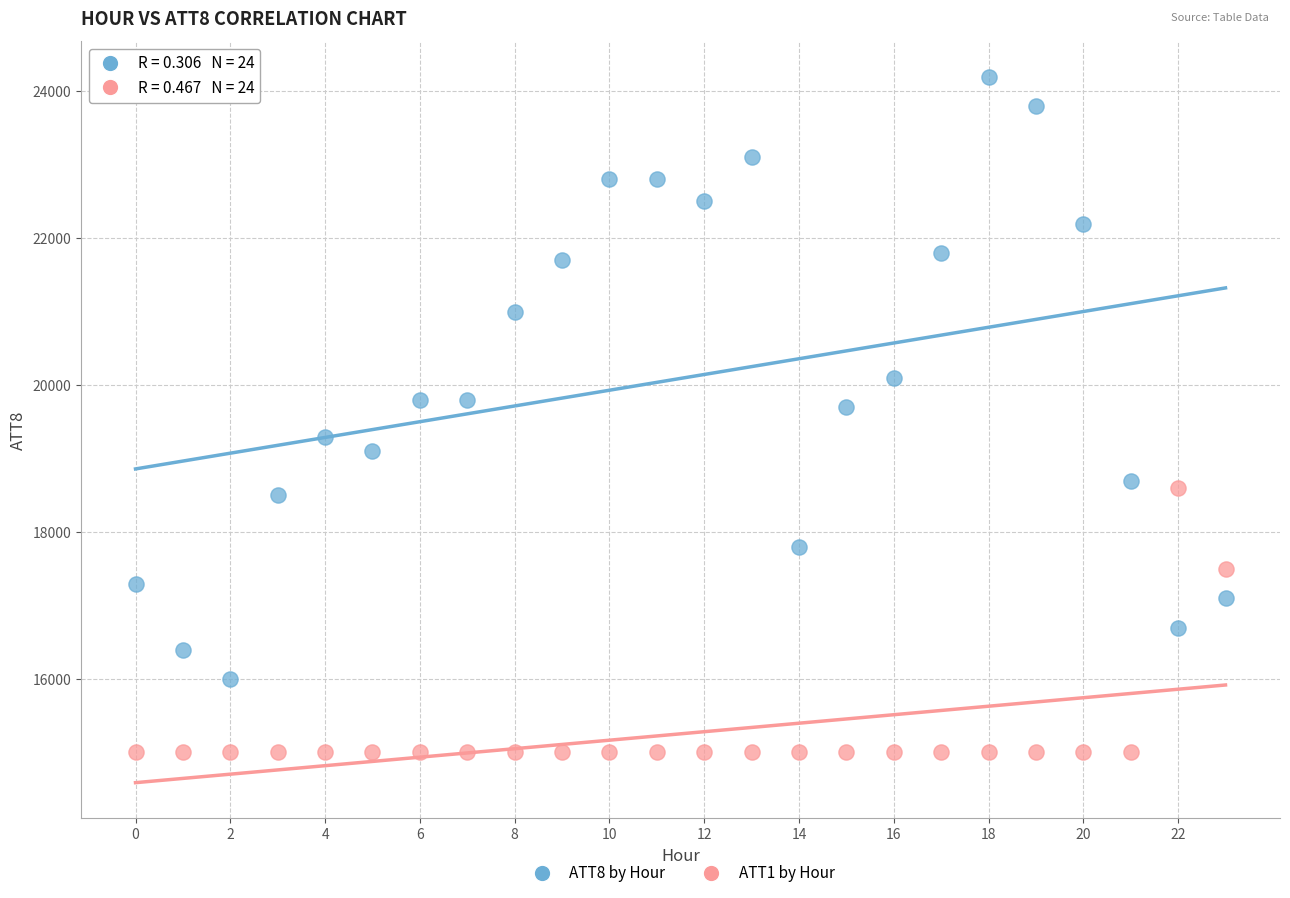

Across all data points, what is the range of Y values (max minus min)?

9200.0